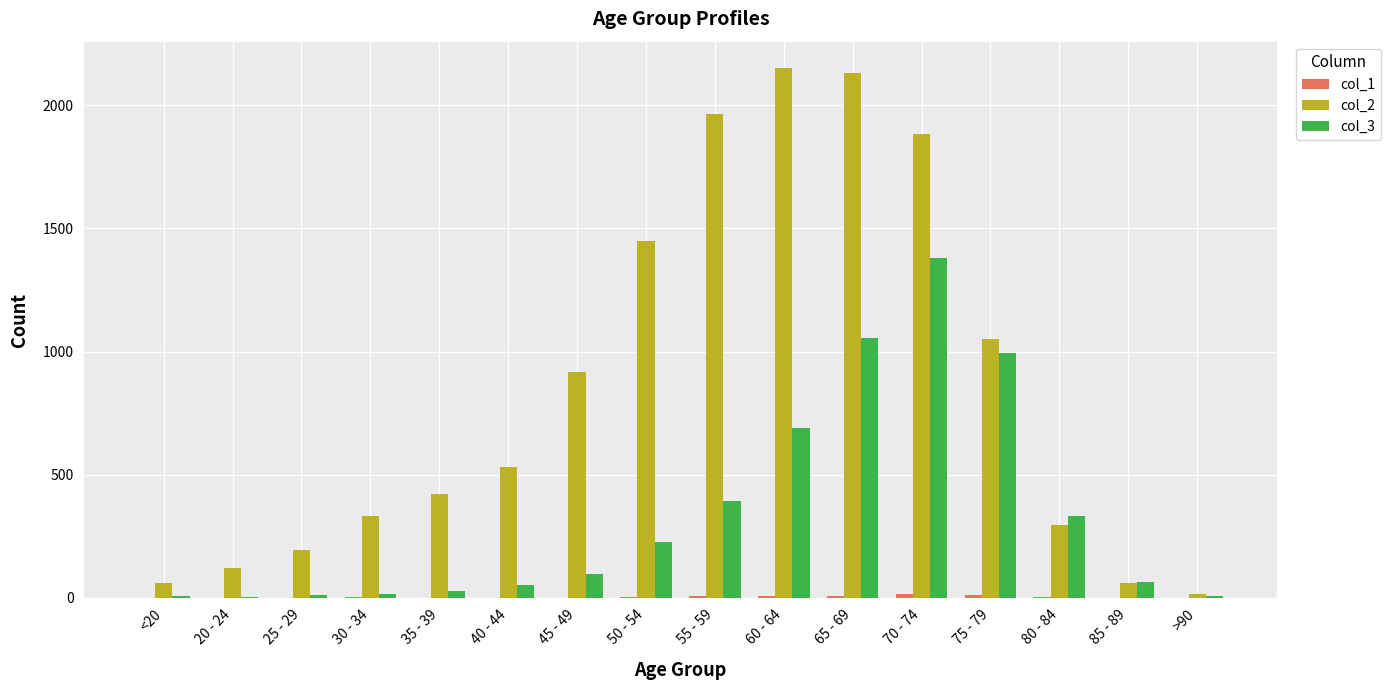

Are the bars horizontal?

No